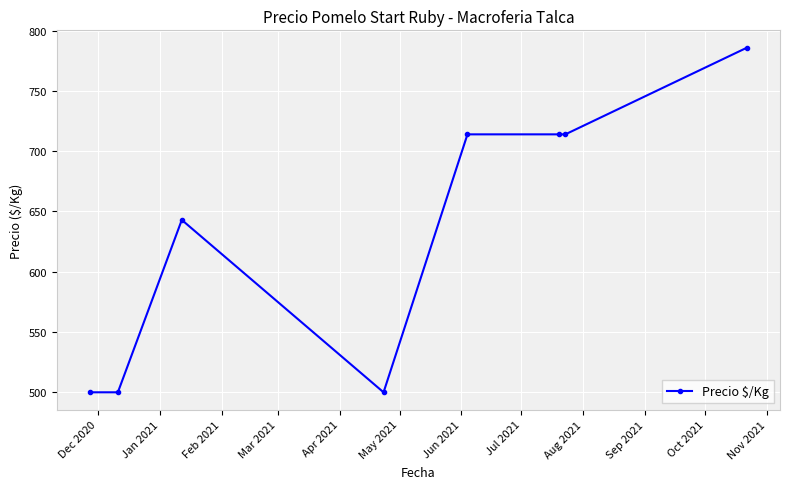

What is the difference between the second highest and second lowest values?

214